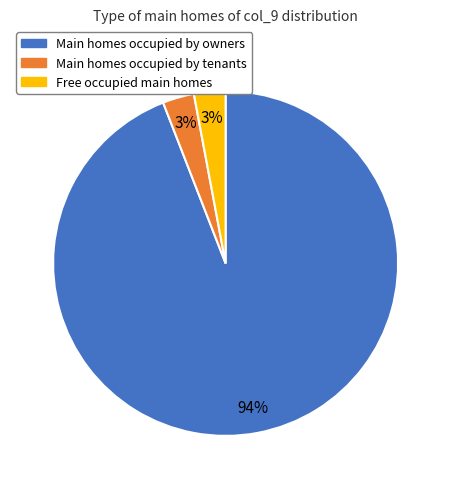

To the nearest percent, what is the average slice percentage?

33%